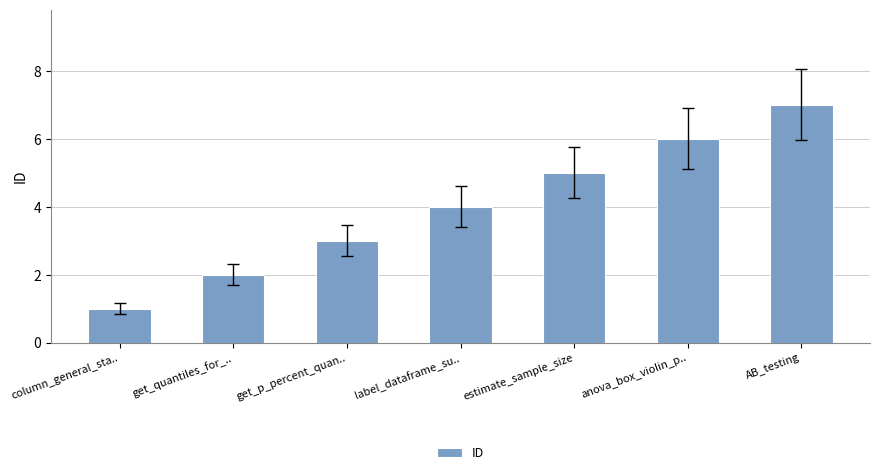

Reading left to right, extract all data points from this chart.

column_general_sta..=1	get_quantiles_for_..=2	get_p_percent_quan..=3	label_dataframe_su..=4	estimate_sample_size=5	anova_box_violin_p..=6	AB_testing=7